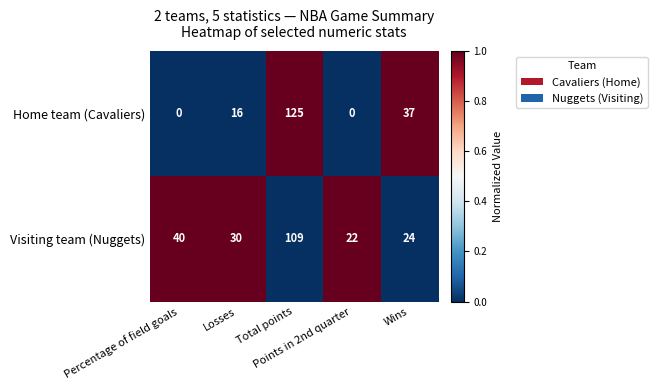

What is the difference between the second highest and second lowest values in the Home team (Cavaliers) series?

37